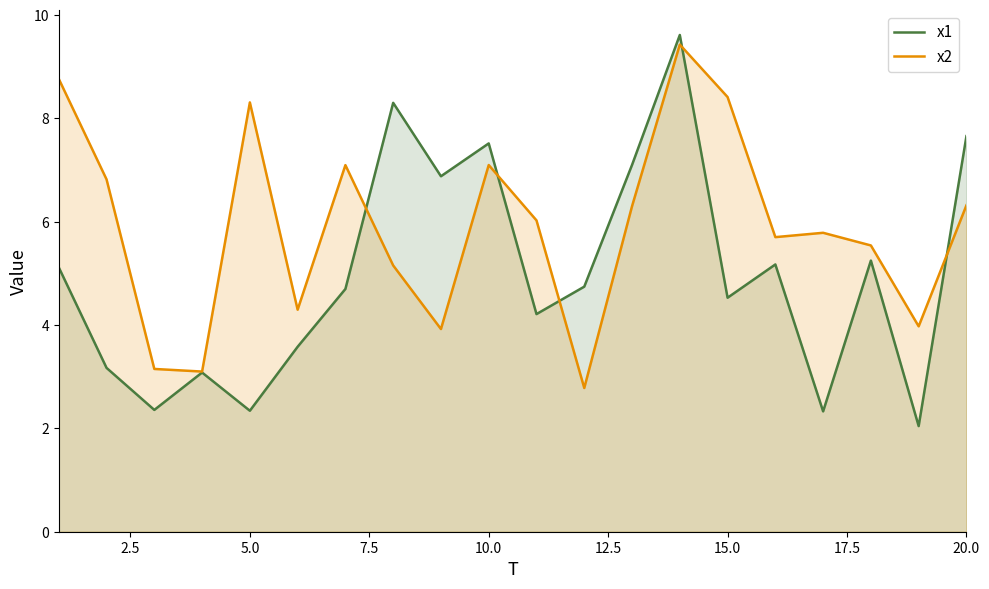

What is the minimum value for x2?

2.8